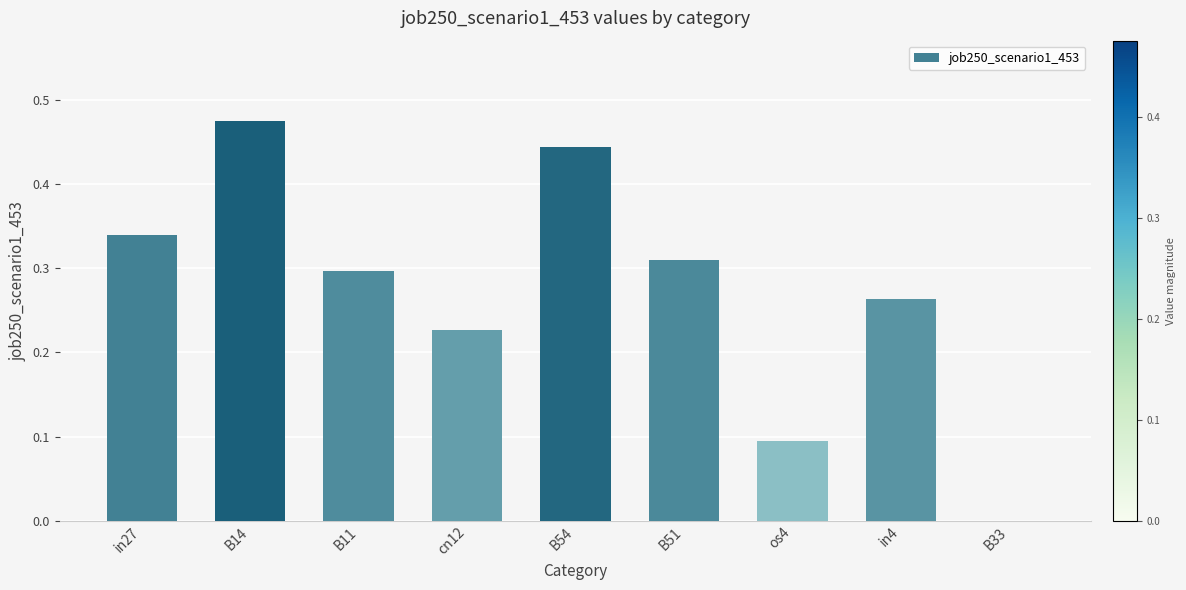

What is the change in value from B11 to B54?

+0.1